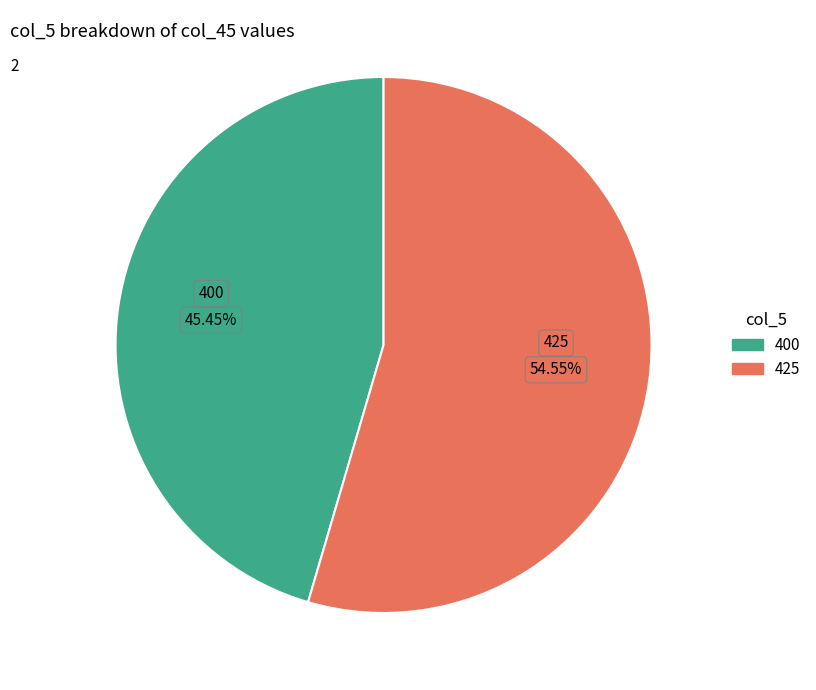

Is there any slice that represents more than half of the pie?

Yes